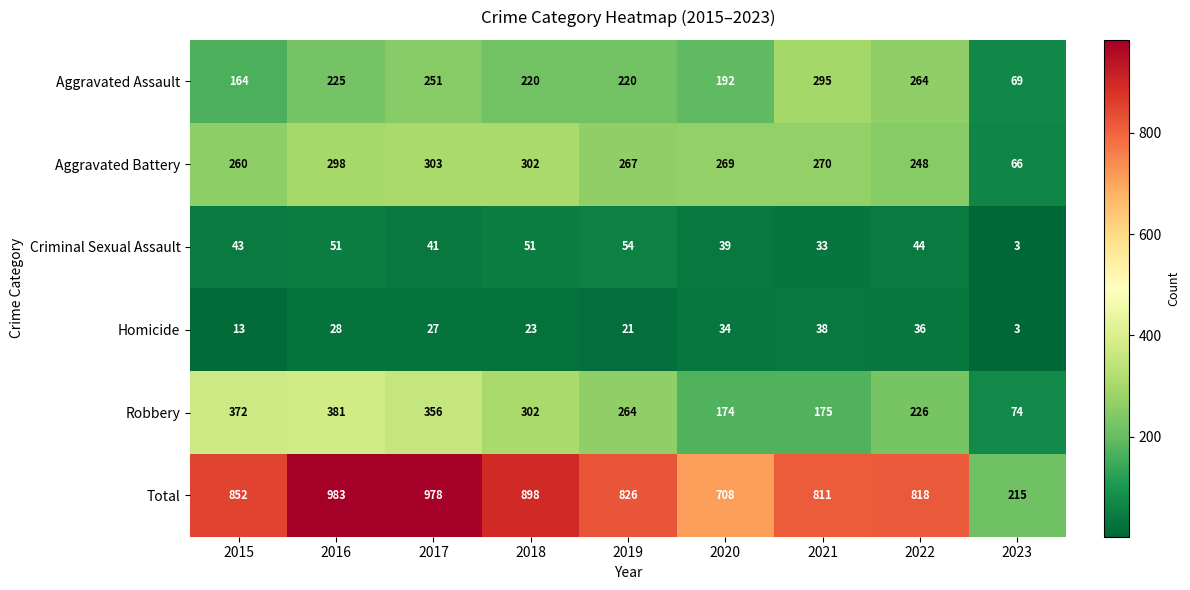

The value of Robbery at 2018 is 416. True or false?

False